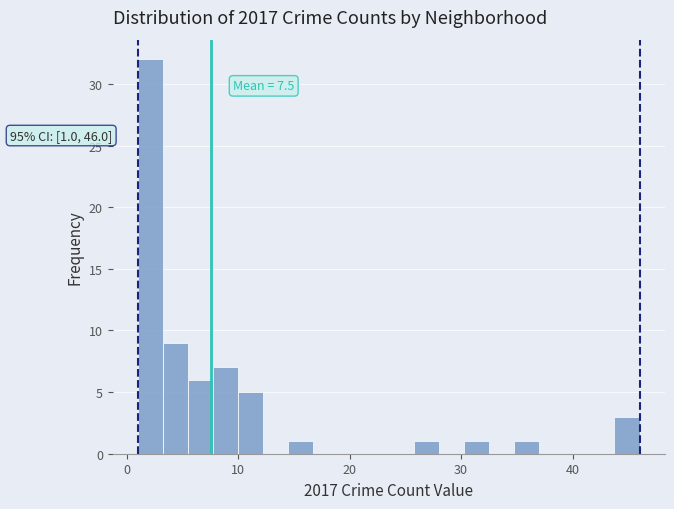

Read against the x-axis, roughly where is the centre of the tallest bar?

2